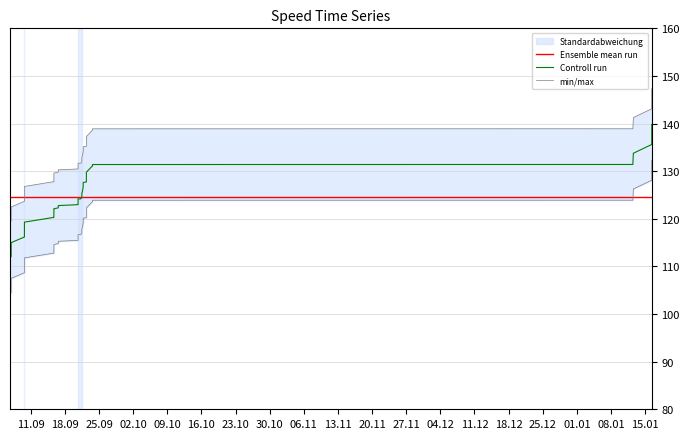

What is the highest value of the Ensemble mean run series?

124.5